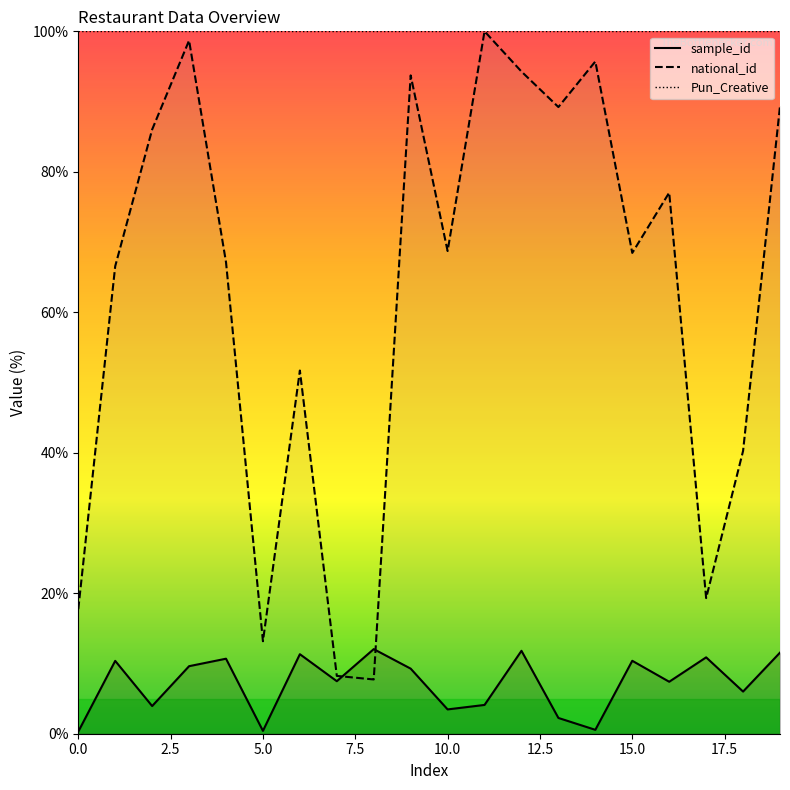

What is the total value across all series at 11?

104.1